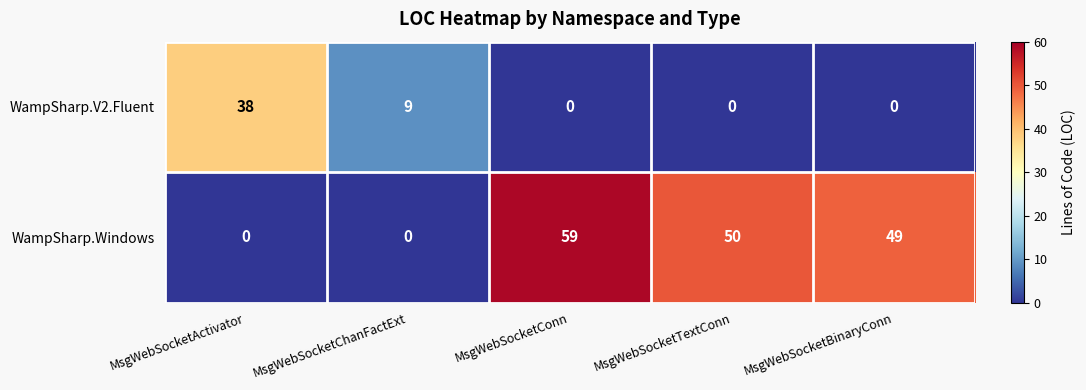

The WampSharp.Windows series shows 59 at MsgWebSocketConn. True or false?

True